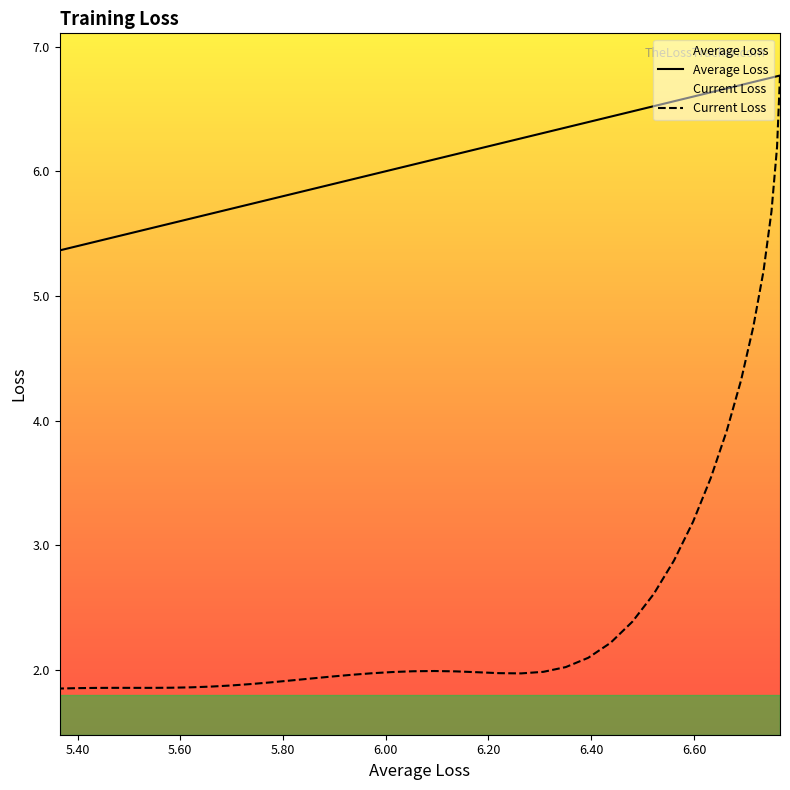

Which series has the largest range (max minus min)?

Current Loss